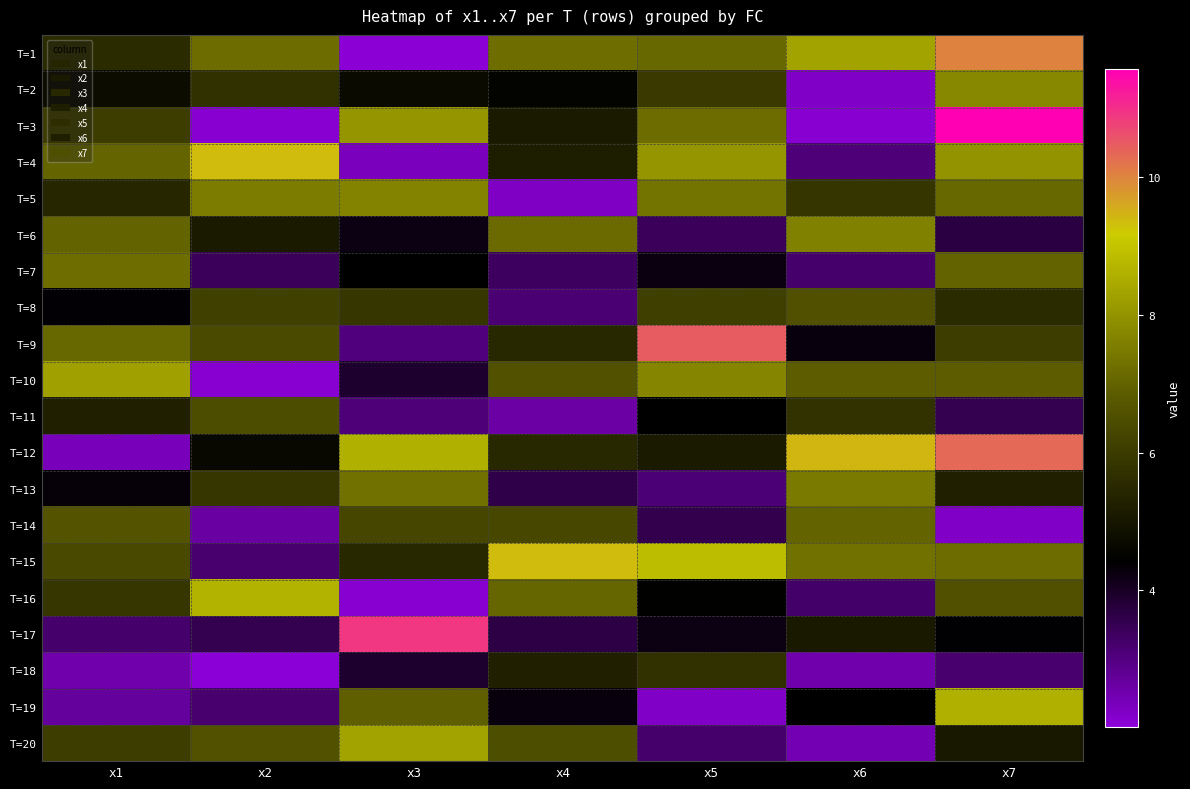

Which series changed the most between x1 and x2?

T=10